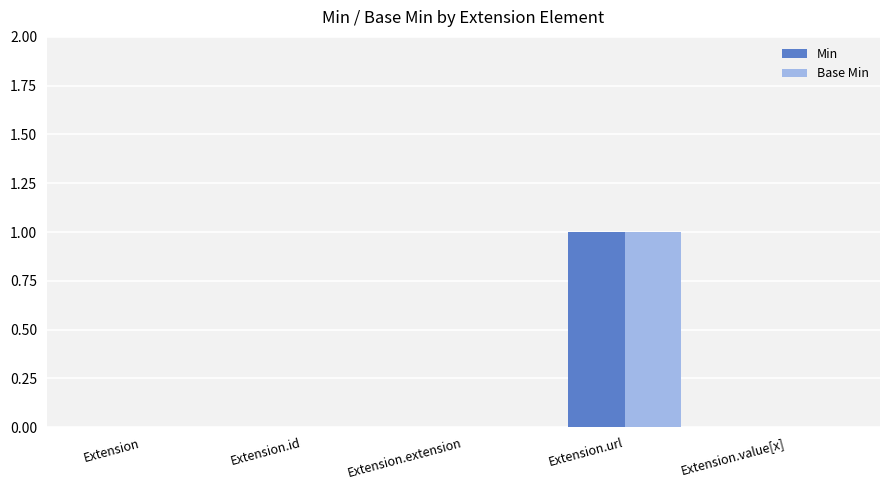

How many Base Min values are between 0 and 1?

5